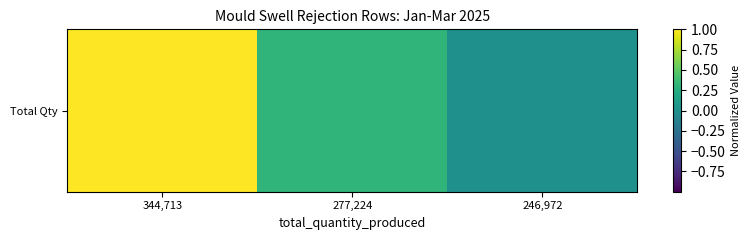

What is the difference between the maximum and minimum values?

1.0